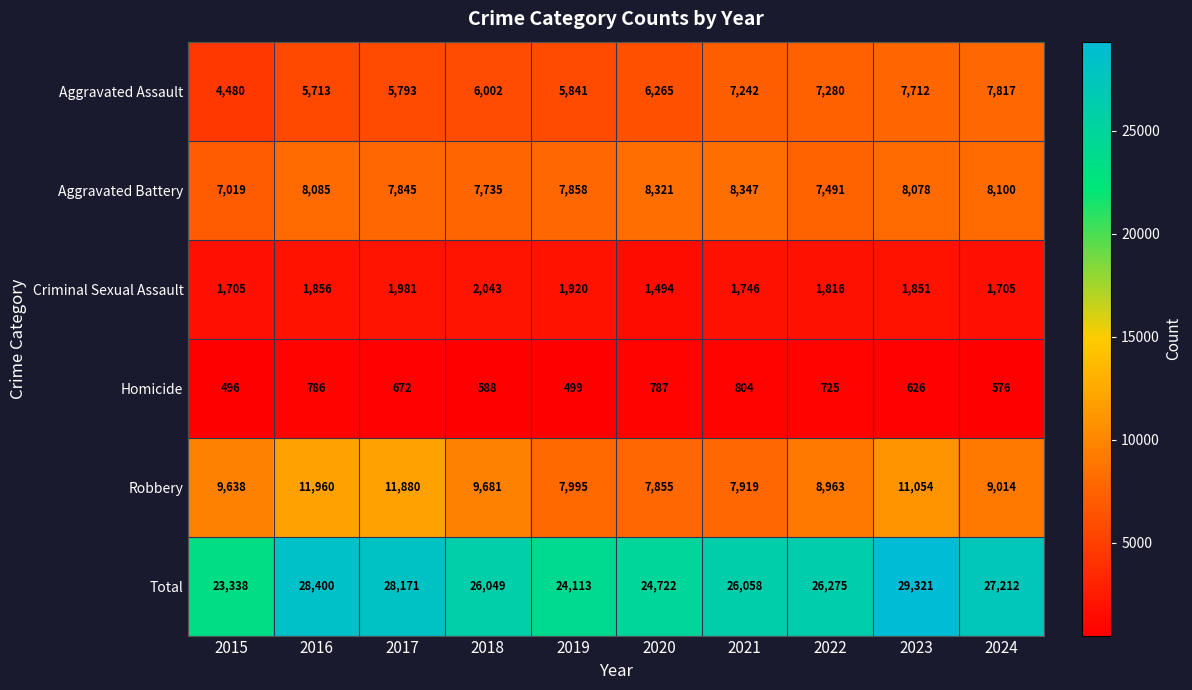

Between 2018 and 2023, which series saw the biggest shift?

Total